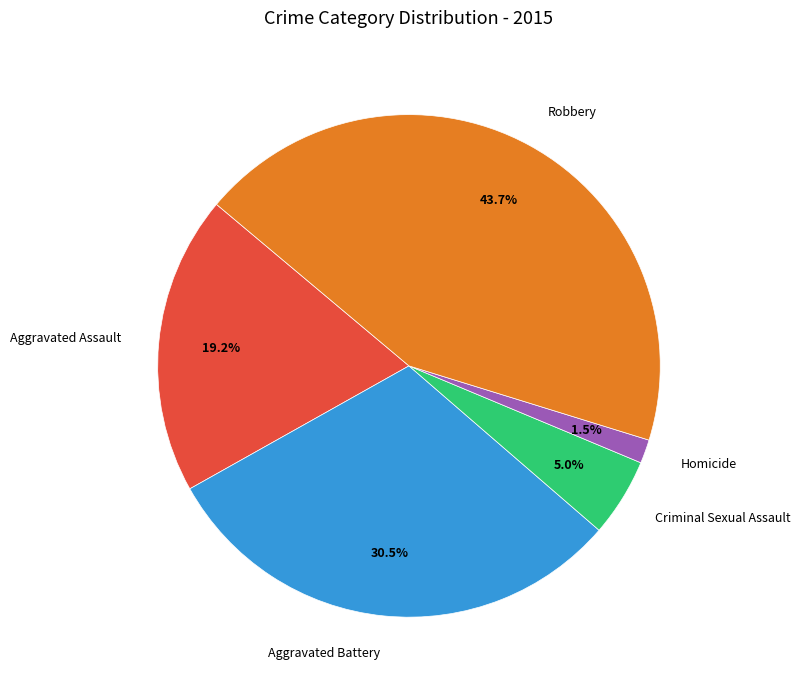

Is there any slice that represents more than half of the pie?

No